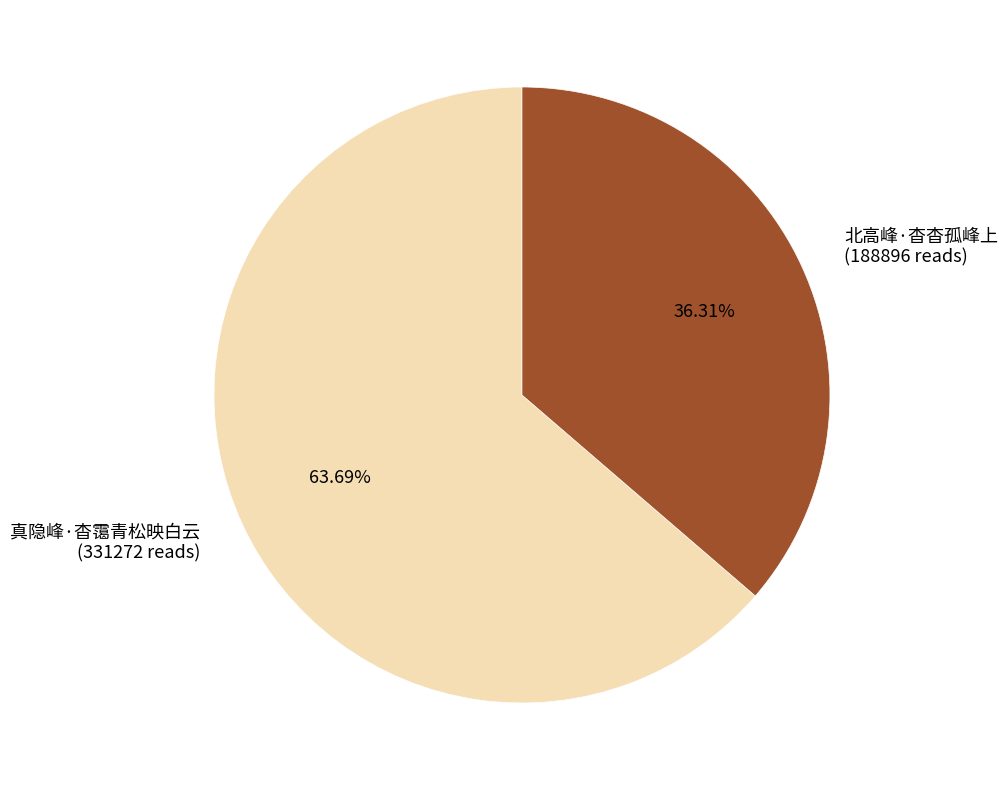

Which category has the smallest portion of the pie?

北高峰·杳杳孤峰上